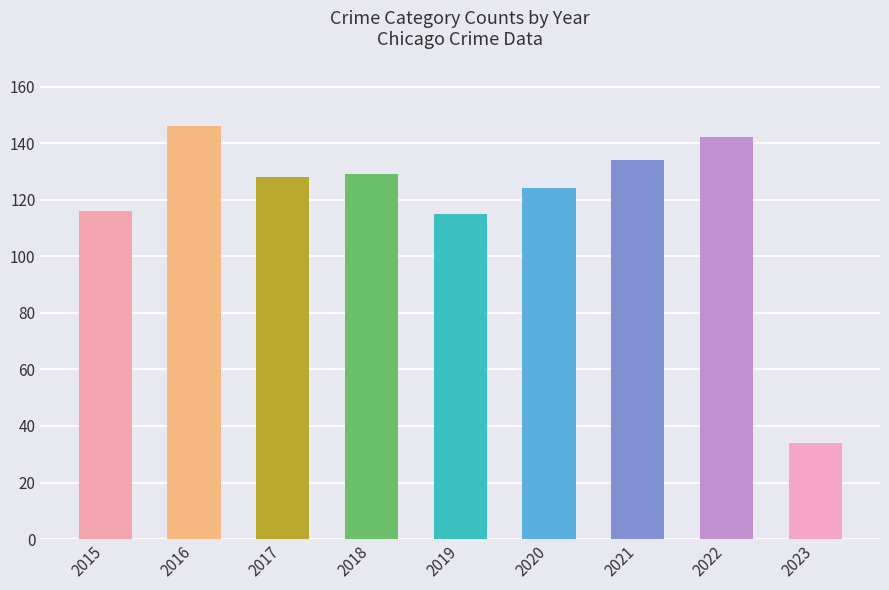

What is the value of the 7th bar from the left?

134